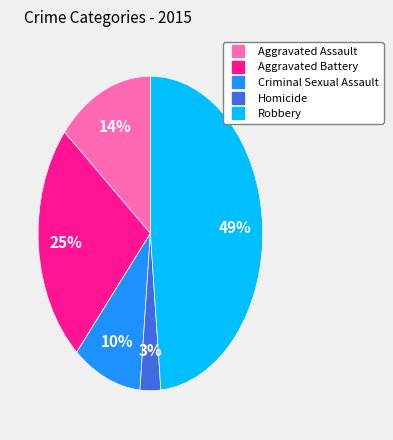

How many segments does this pie chart have?

5